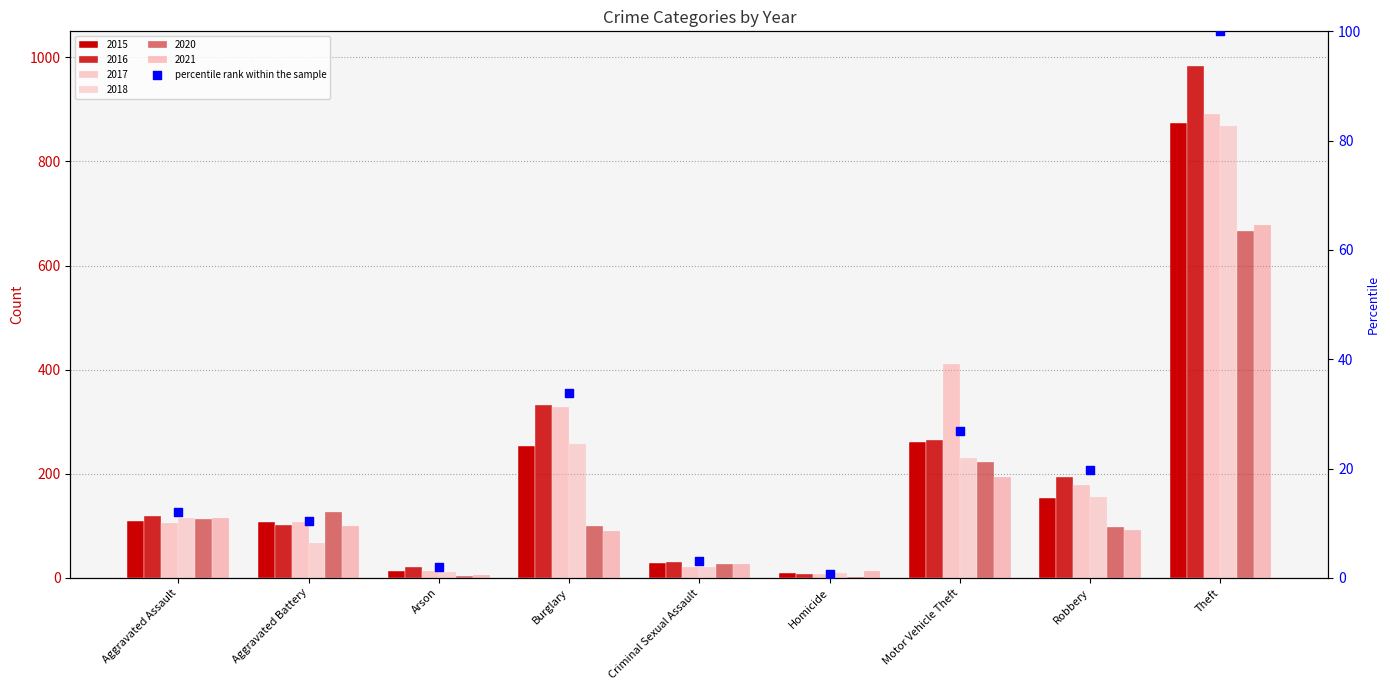

Between Burglary and Motor Vehicle Theft, which is larger?

Burglary